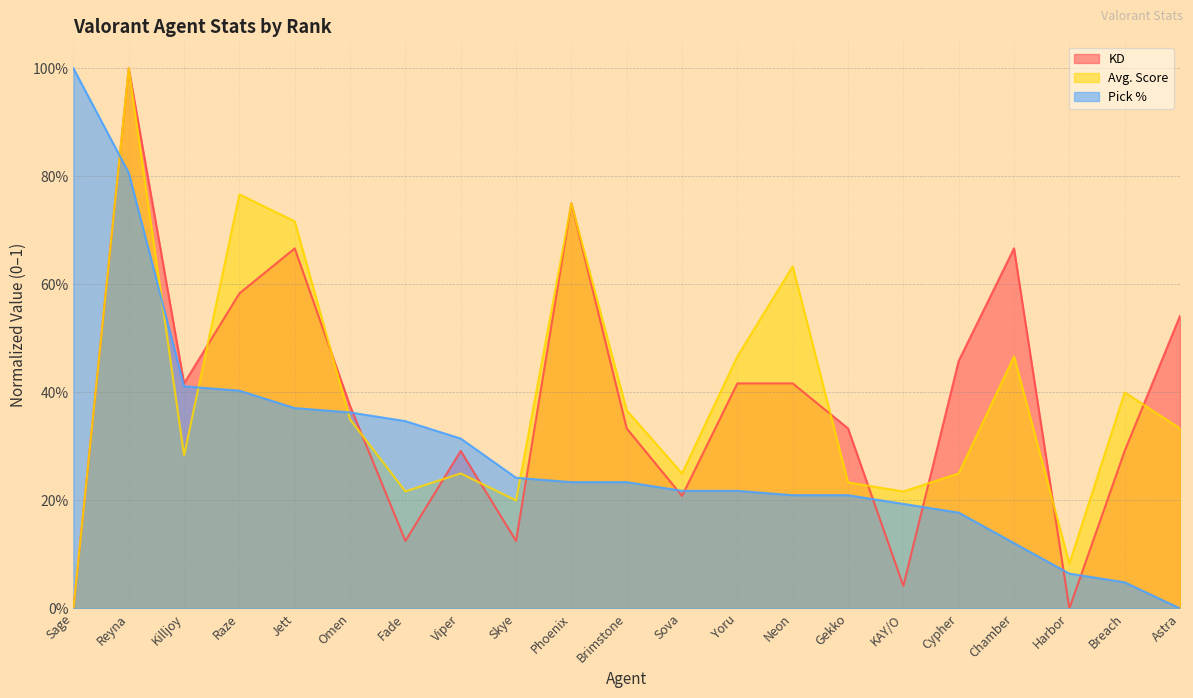

How many values in the KD series exceed 0?

19